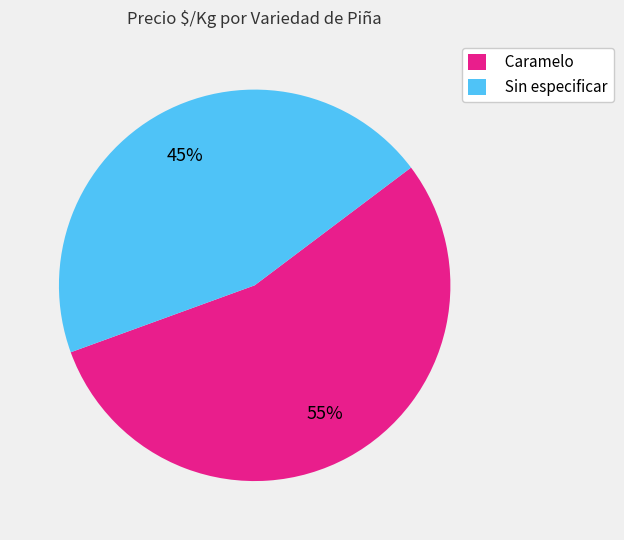

Does any single category account for the majority?

Yes